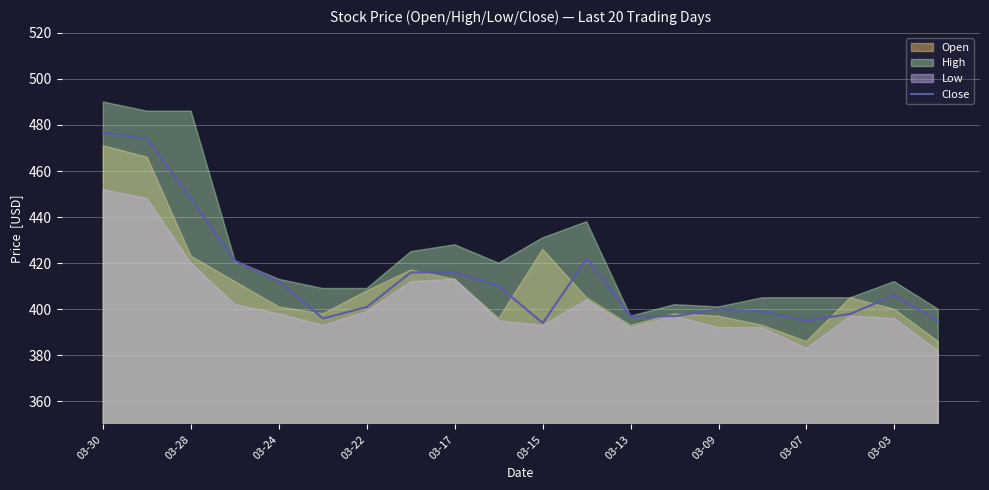

The Close series shows 477 at 03-30. True or false?

True